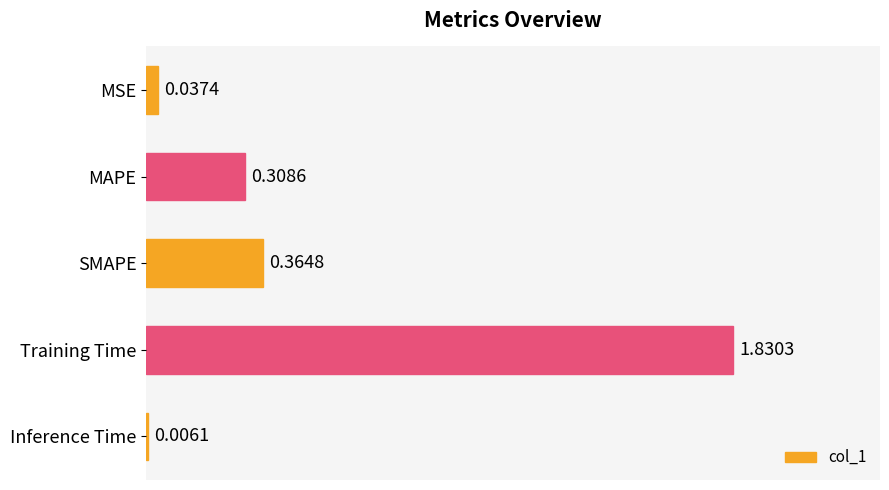

Where is the data nearest to the value 0?

Inference Time